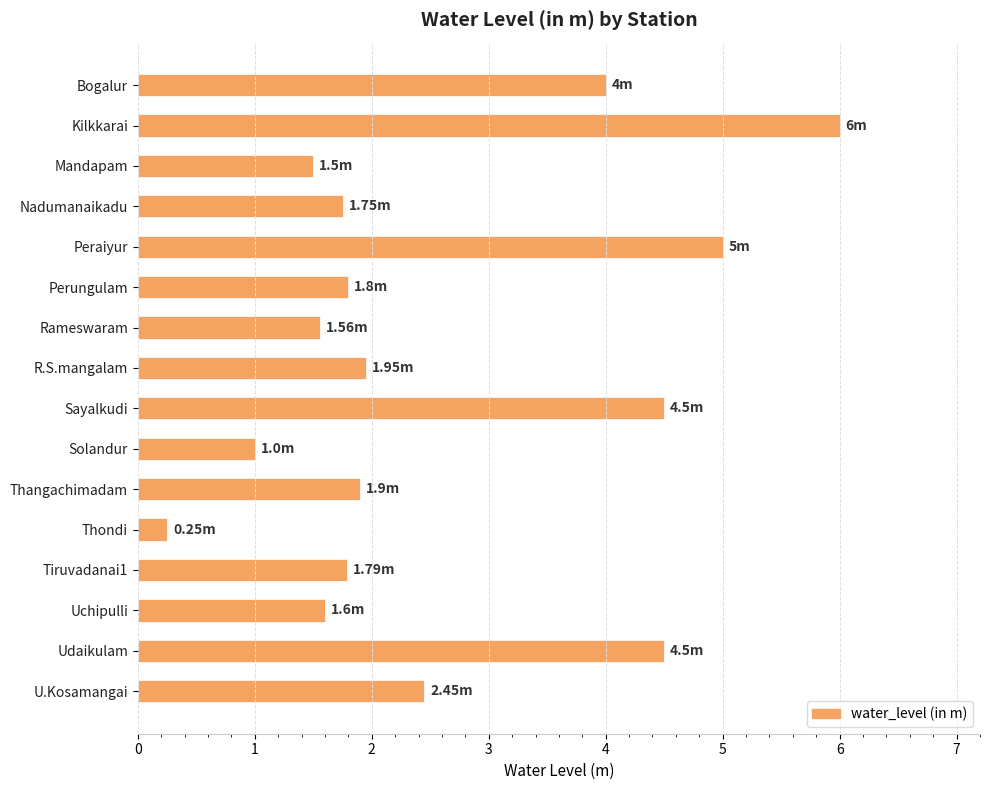

What is the sum of the values at Mandapam and Thondi?

1.8